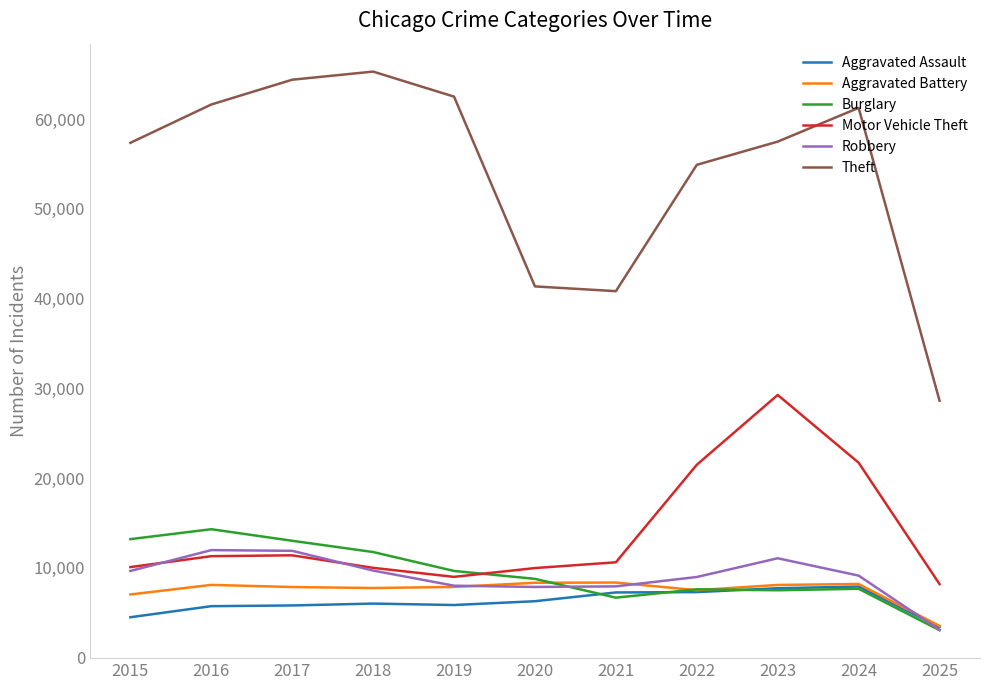

At which category does Motor Vehicle Theft reach its first local valley?

2019